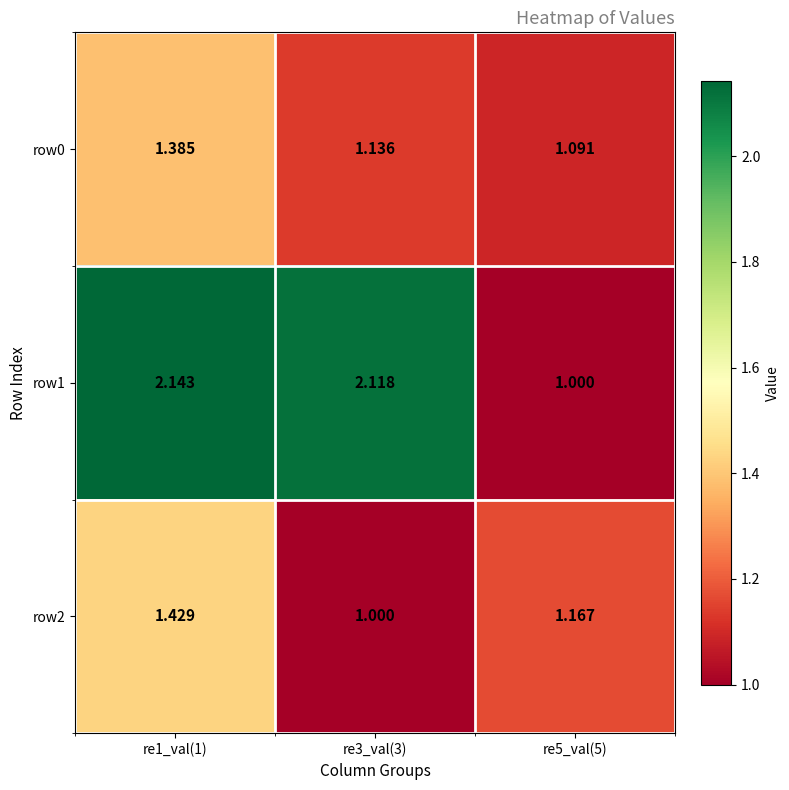

Is the value of row0 at re3_val(3) greater than the value of row1 at re3_val(3)?

No